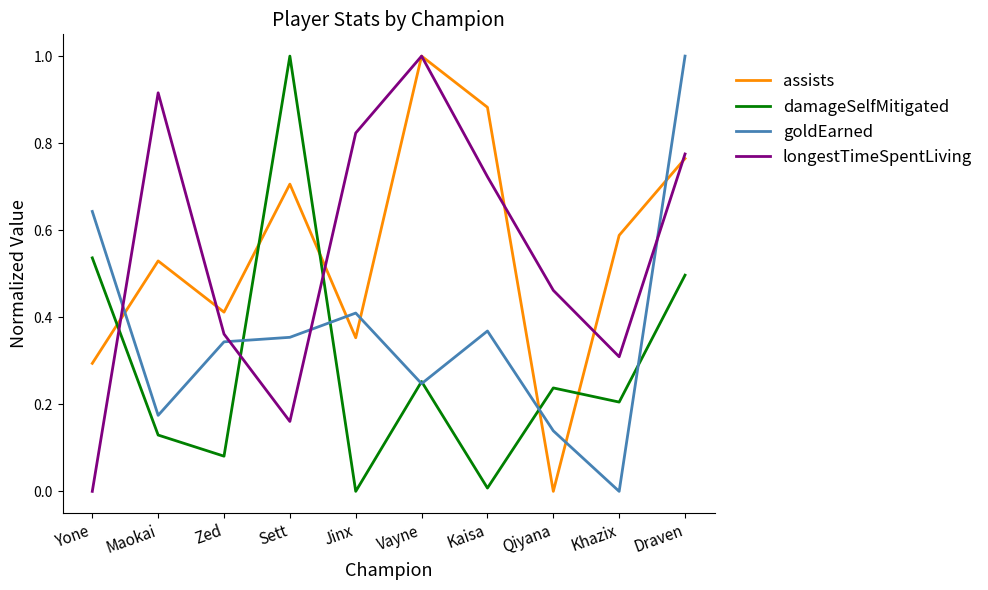

The assists series shows 1.3 at Kaisa. True or false?

False